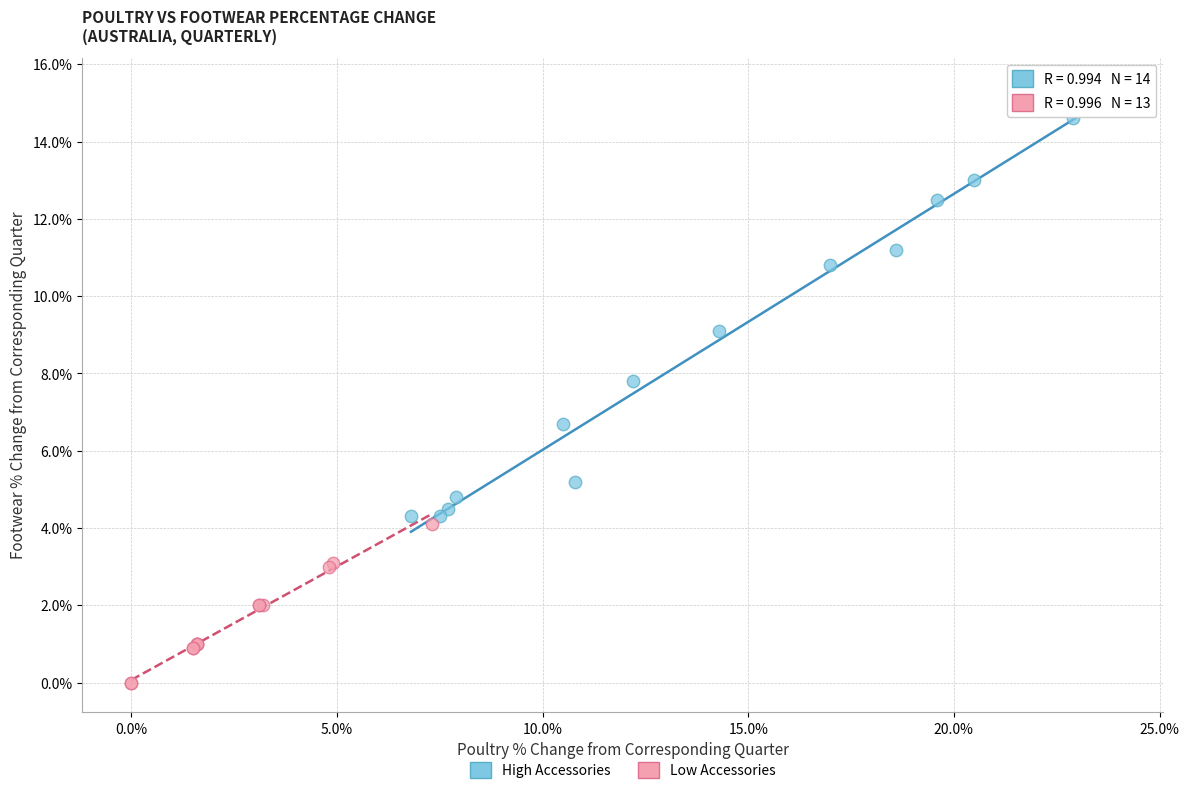

Which series contains the highest Y value?

High Accessories